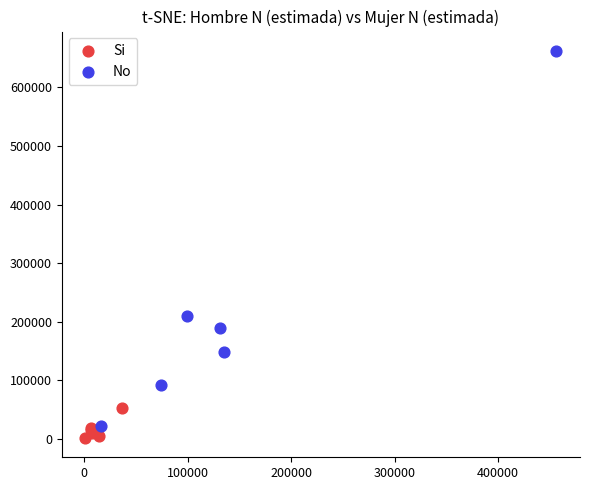

Which series contains the highest Y value?

No